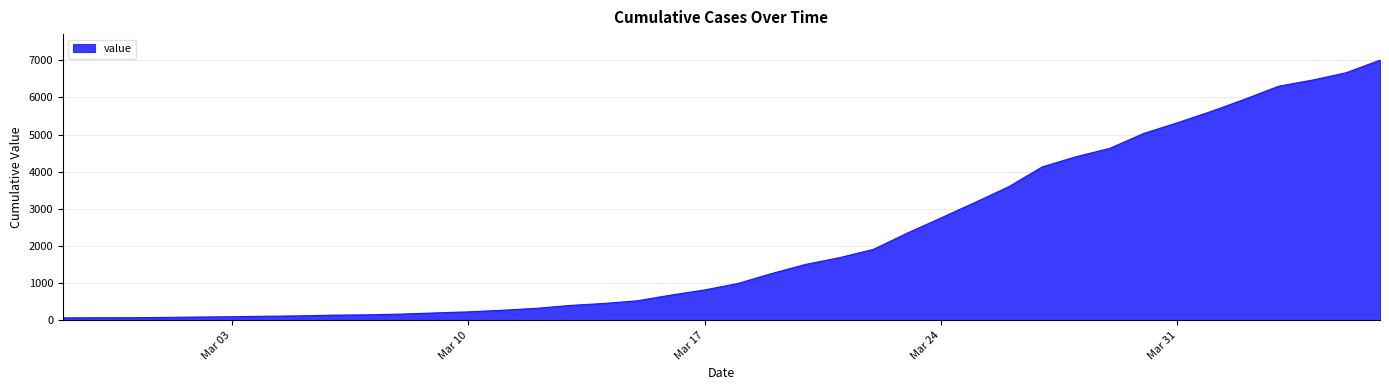

What is the difference between the maximum and minimum values?

6939